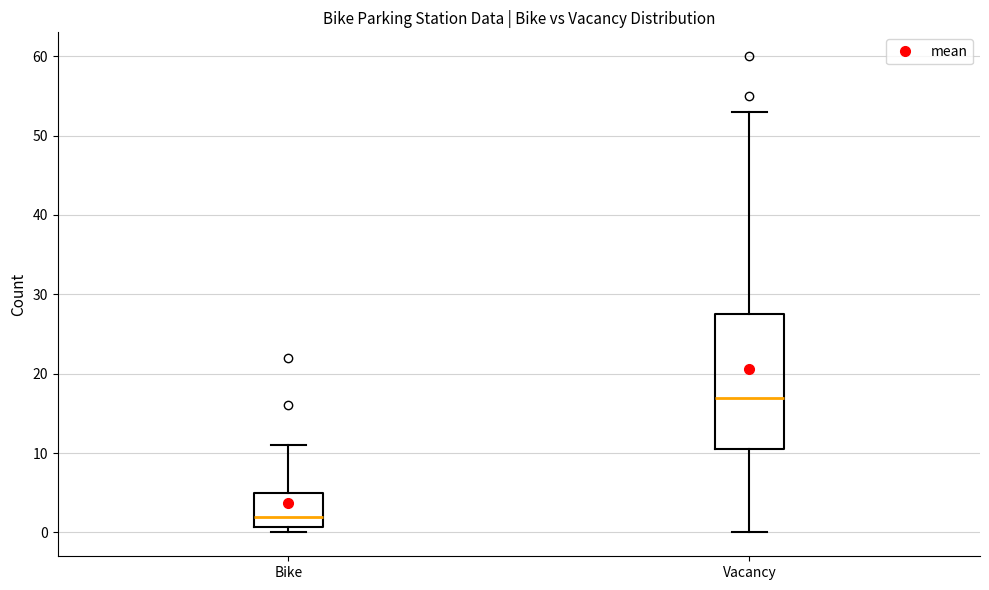

Which box's median line is the lowest?

Bike